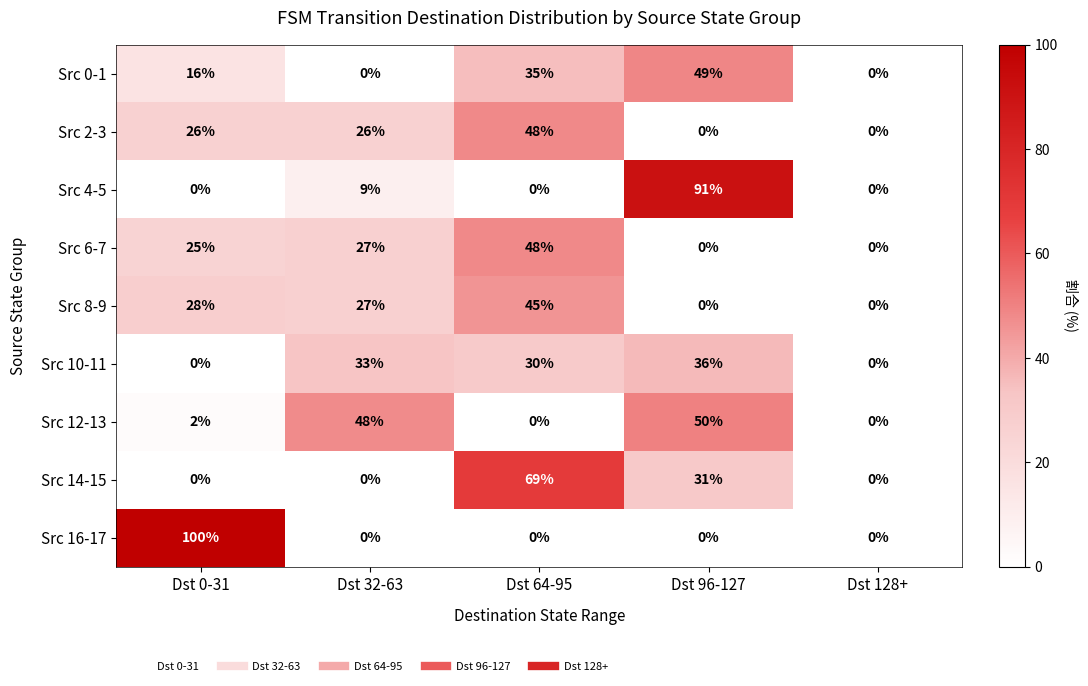

How many positive values does the Src 10-11 series have?

3